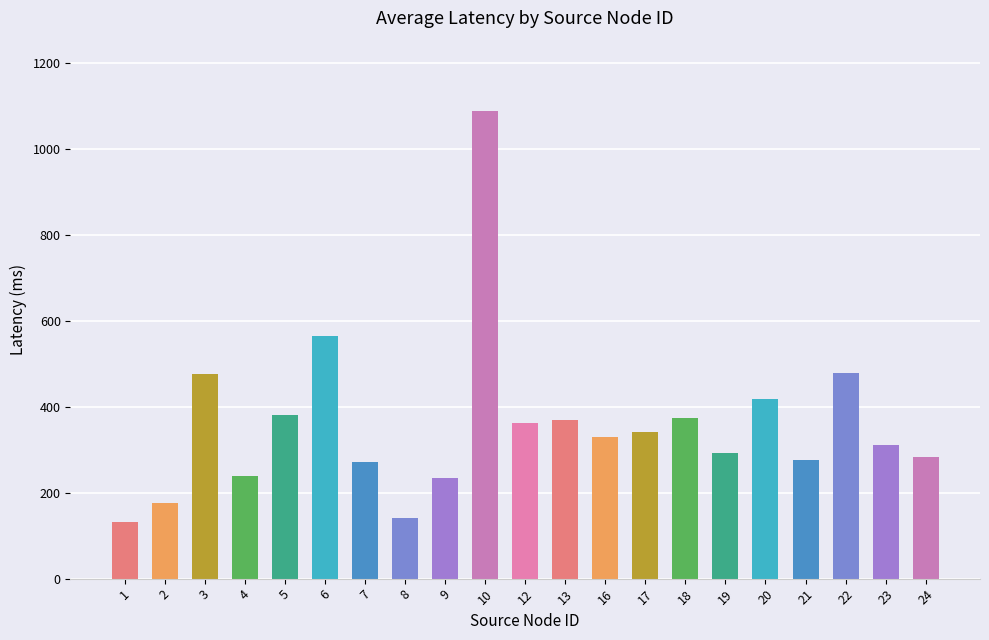

What is the average value?

358.7